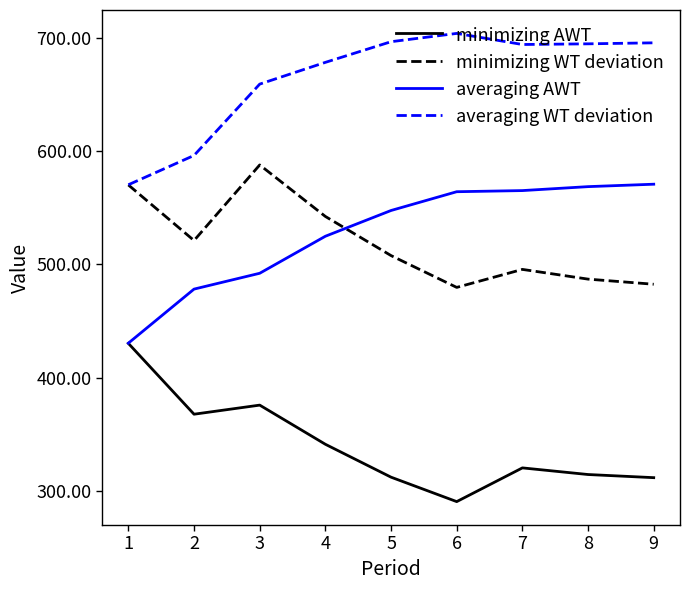

The value of averaging AWT at 1 is 217.2. True or false?

False